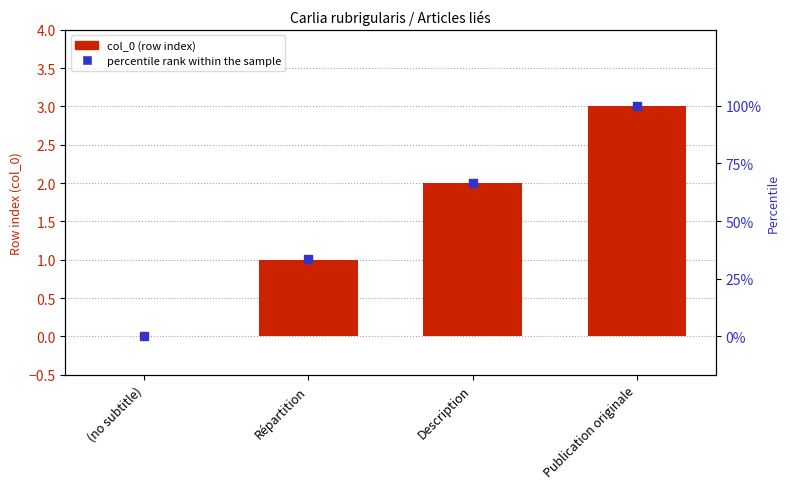

What is the total value across all series at Répartition?

34.3